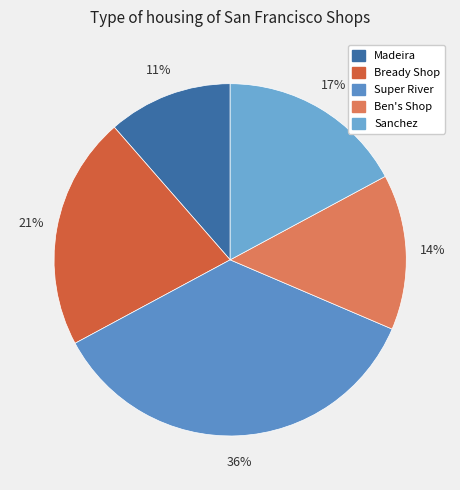

What percentage is the Ben's Shop slice, to the nearest percent?

14%